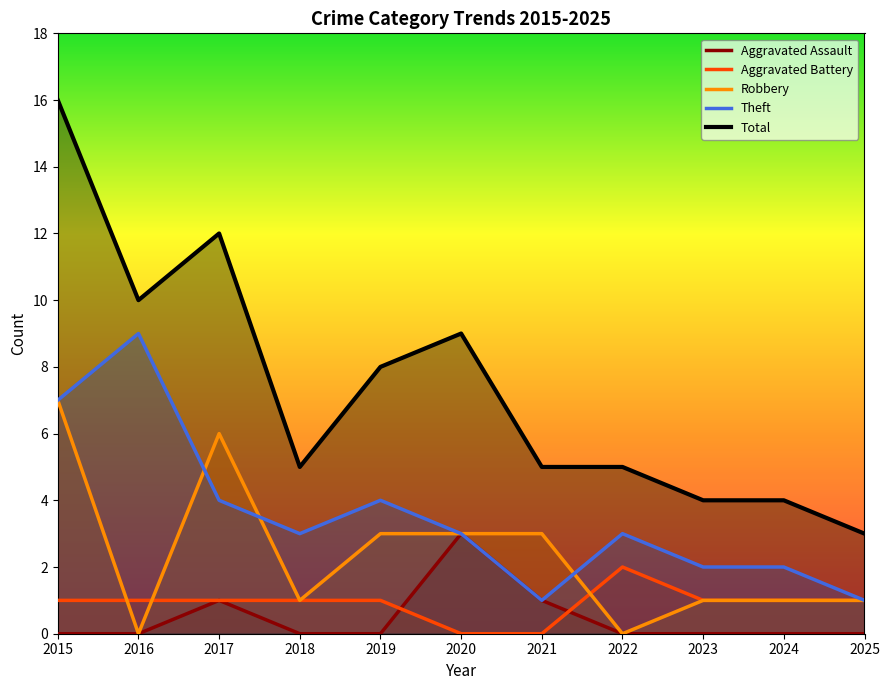

Where is the first local minimum for Robbery?

2016